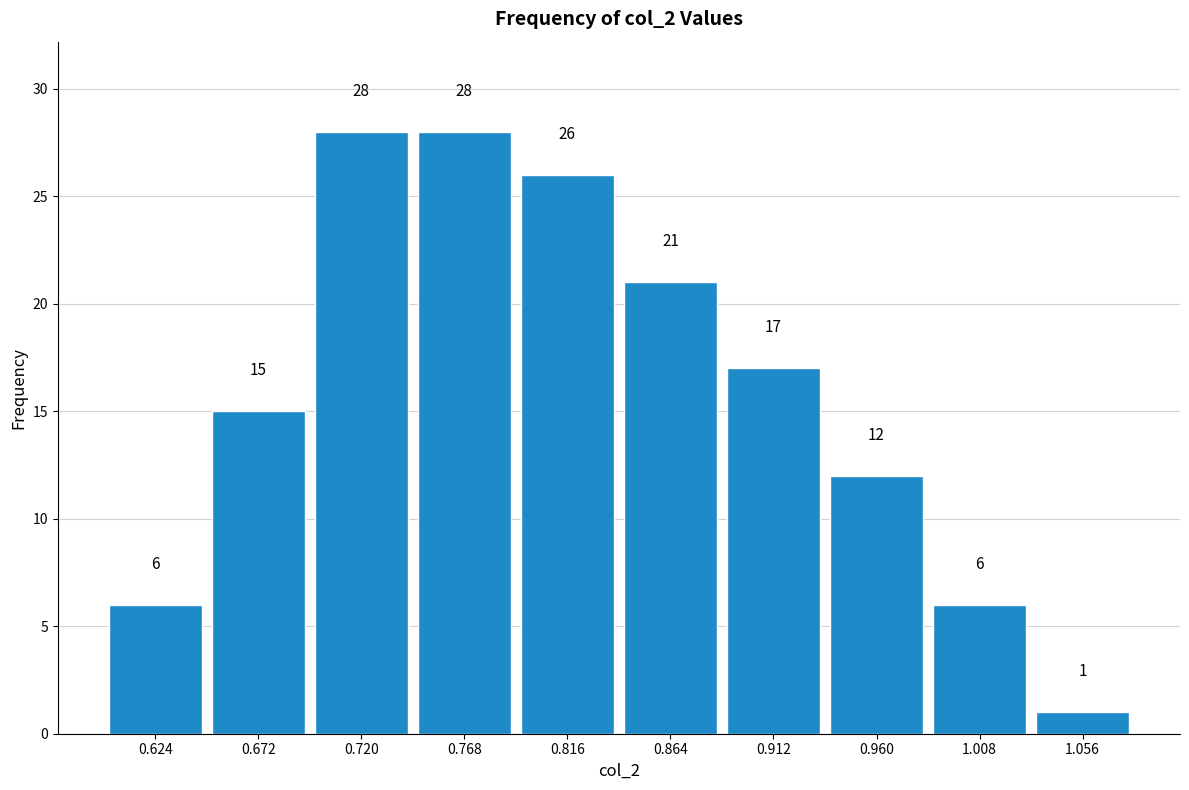

What is the height of the bar covering 1.032 to 1.080 on the x-axis? The bar edges are not printed on the chart, so give them approximately, as read against the axis.

1